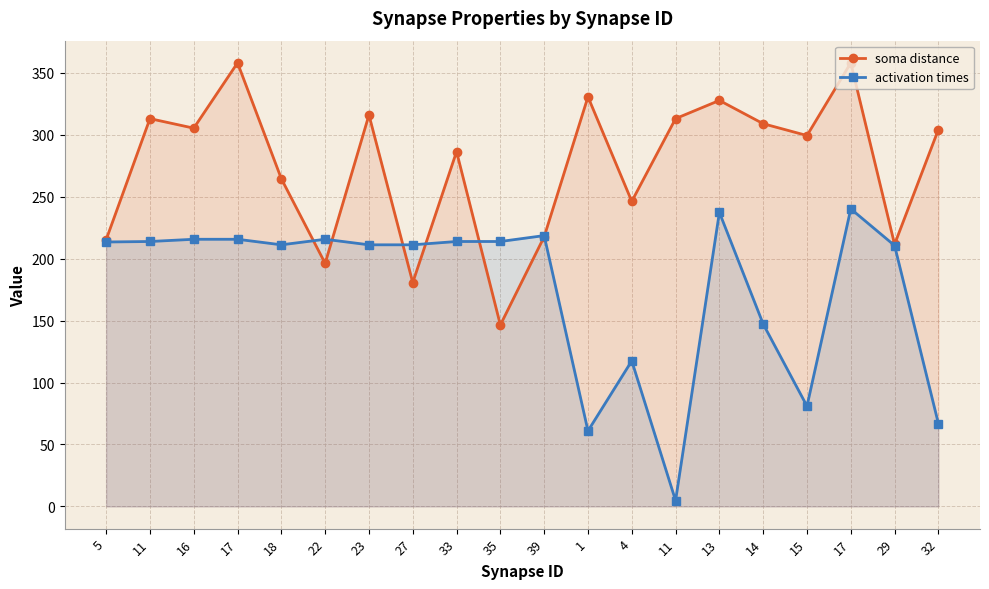

Which series has the largest total across all categories?

soma distance